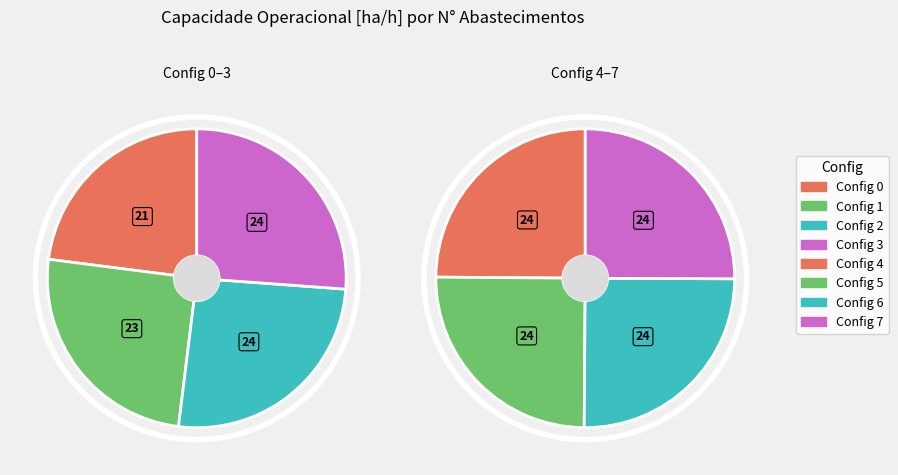

The 0 slice represents 11% of the pie. True or false?

True